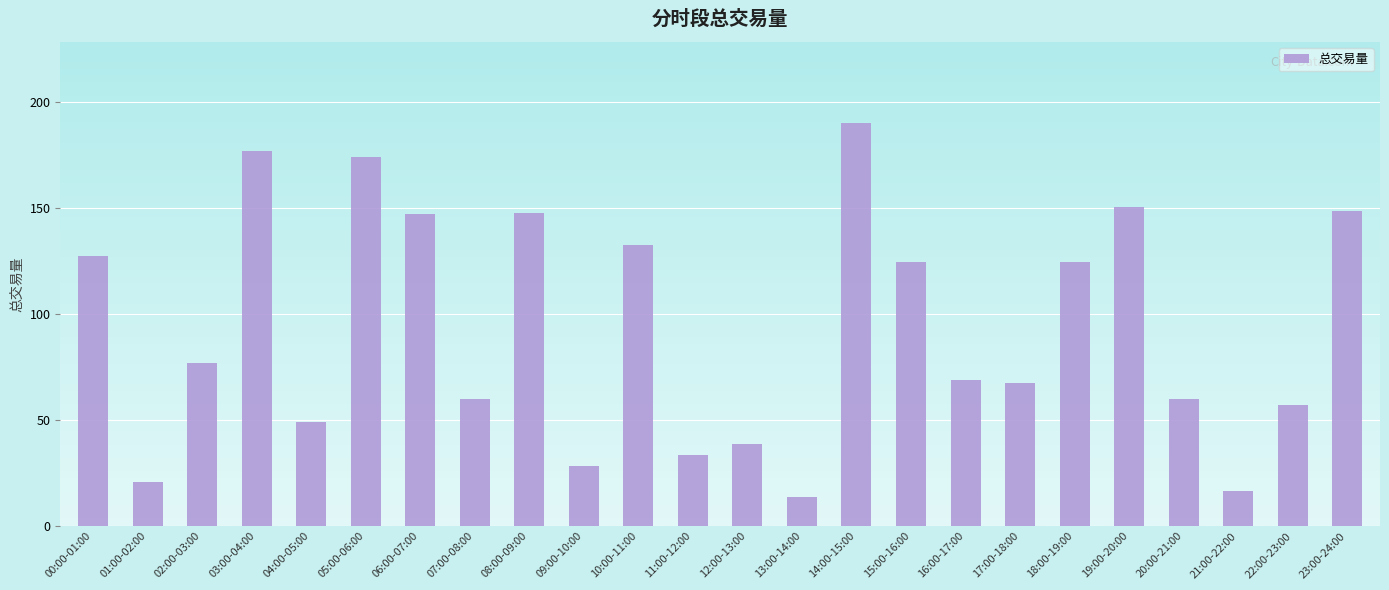

Which label corresponds to the smallest value in the chart?

13:00-14:00